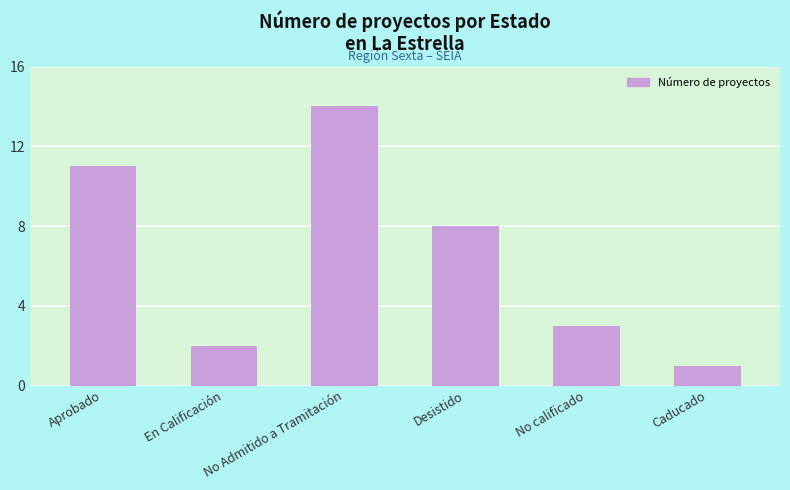

Which has a higher value, En Calificación or Caducado?

En Calificación